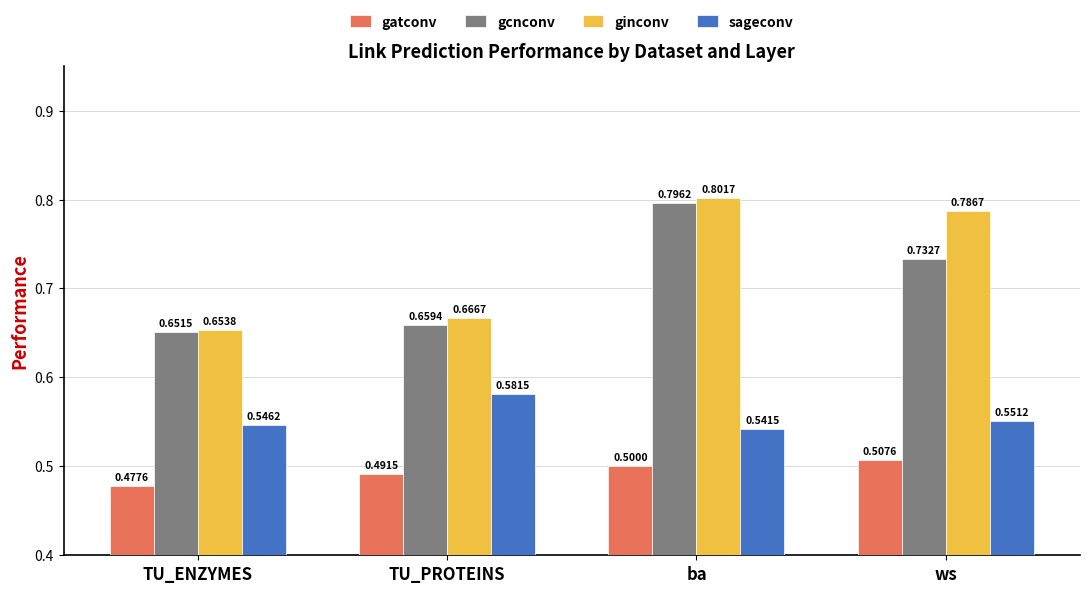

At which label does gatconv reach its minimum?

TU_ENZYMES